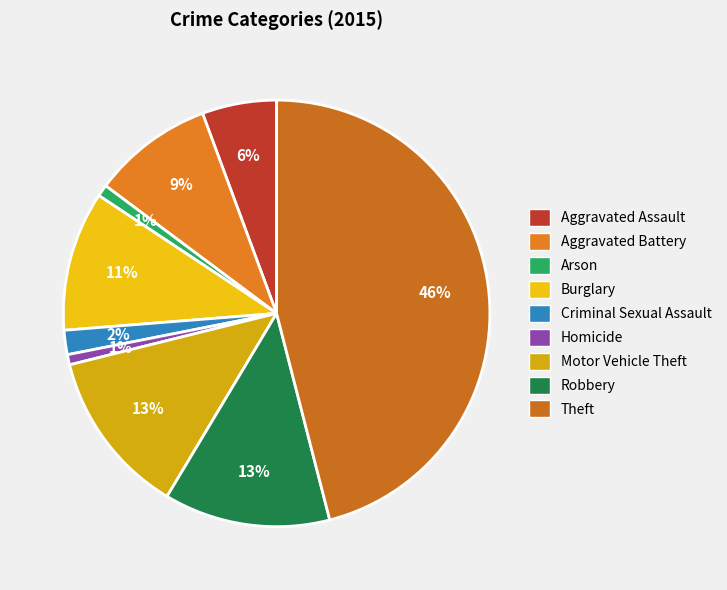

What is the largest slice in the pie chart?

Theft